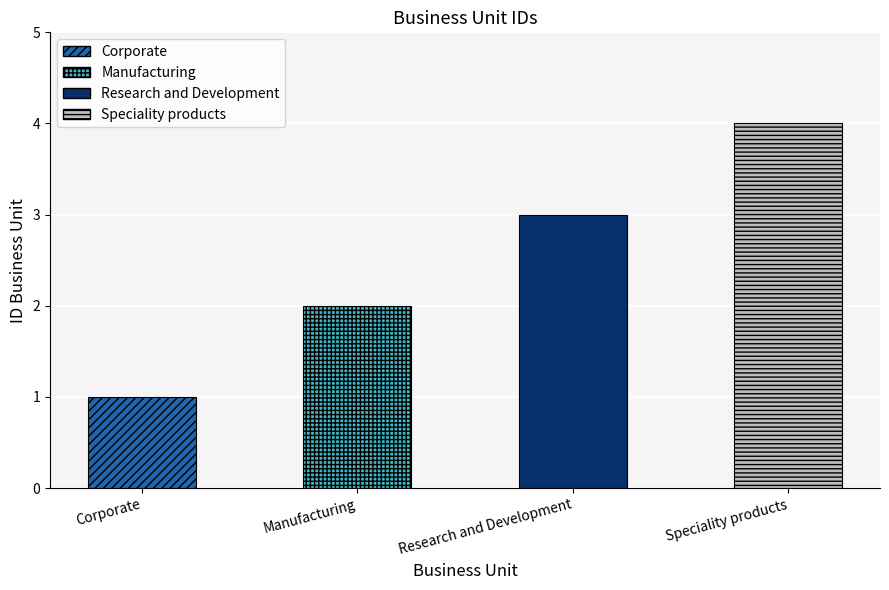

How many values are below 3?

2